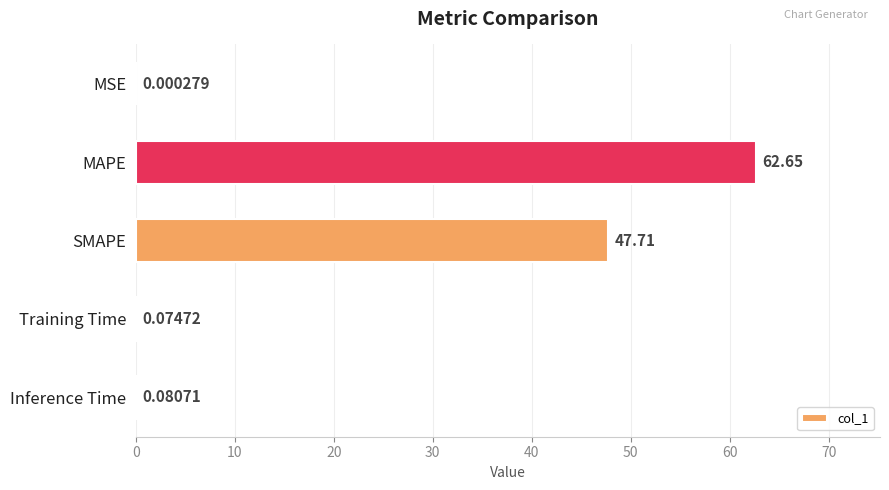

Where is the data nearest to the value 31?

SMAPE